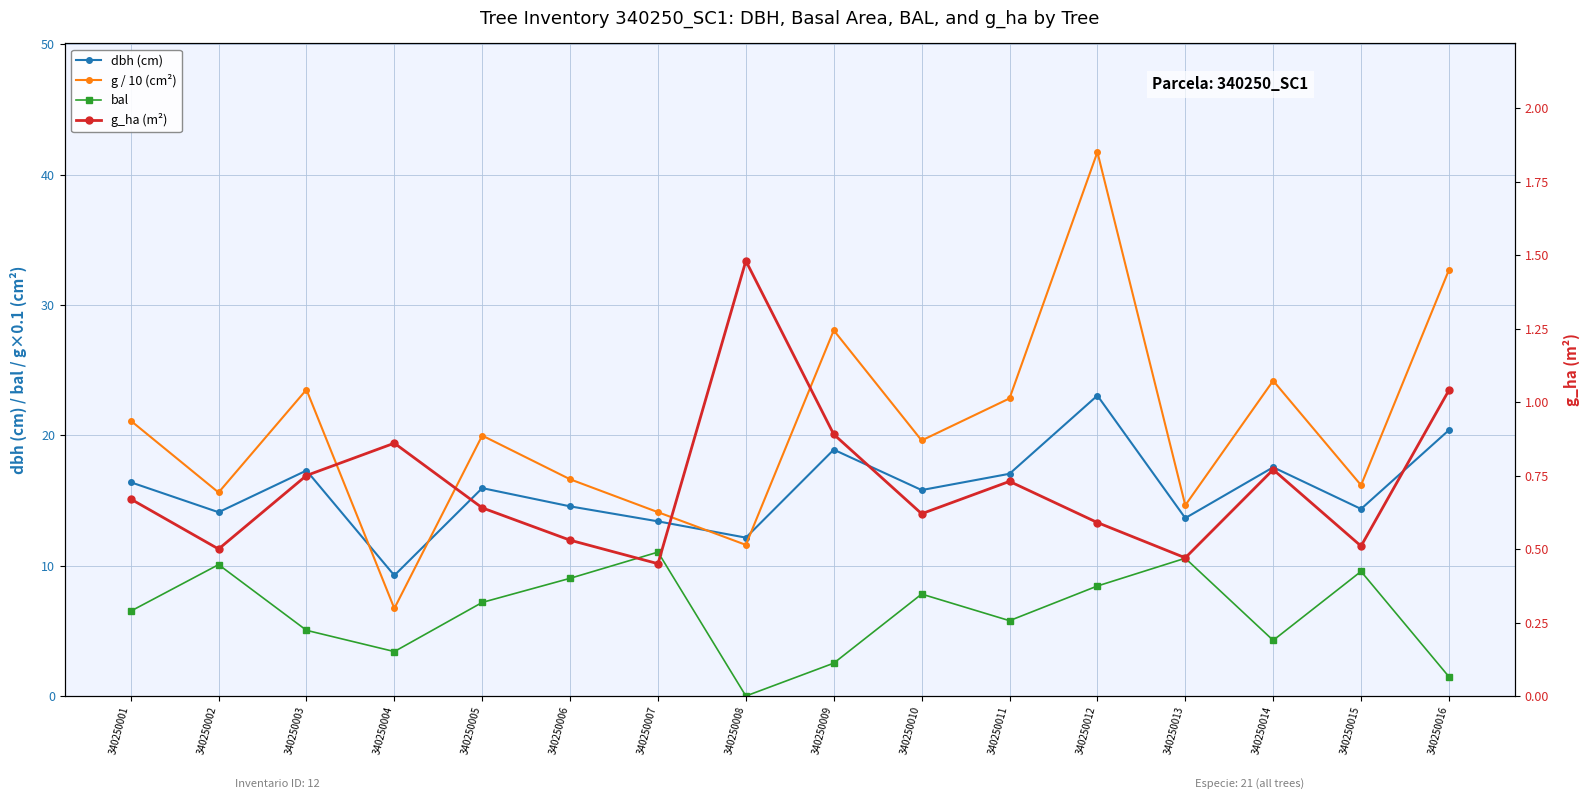

What is the difference between the dbh (cm) values at 340250004 and 340250012?

13.8